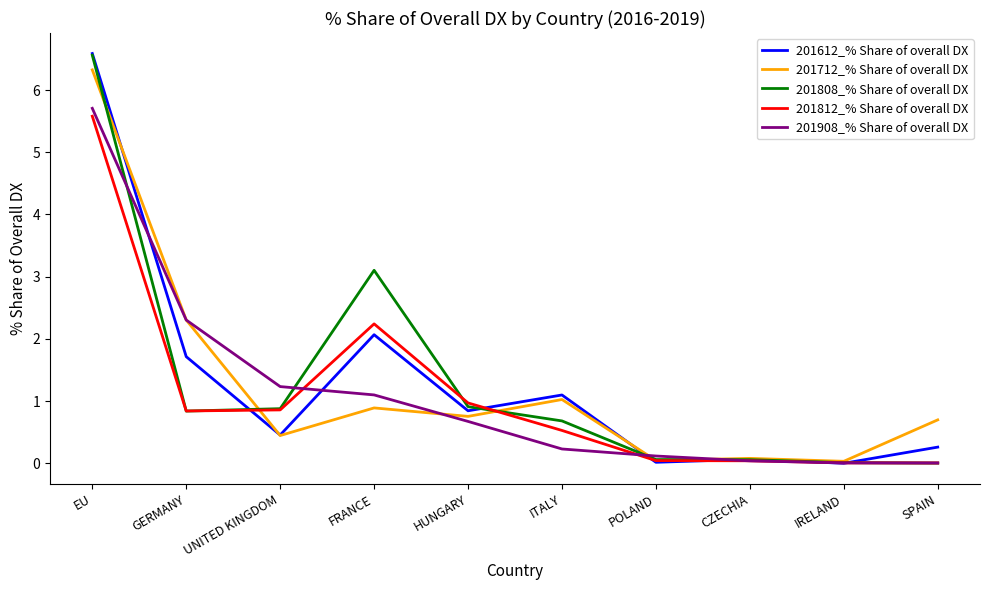

Where is 201712_% Share of overall DX nearest to the value 3?

GERMANY